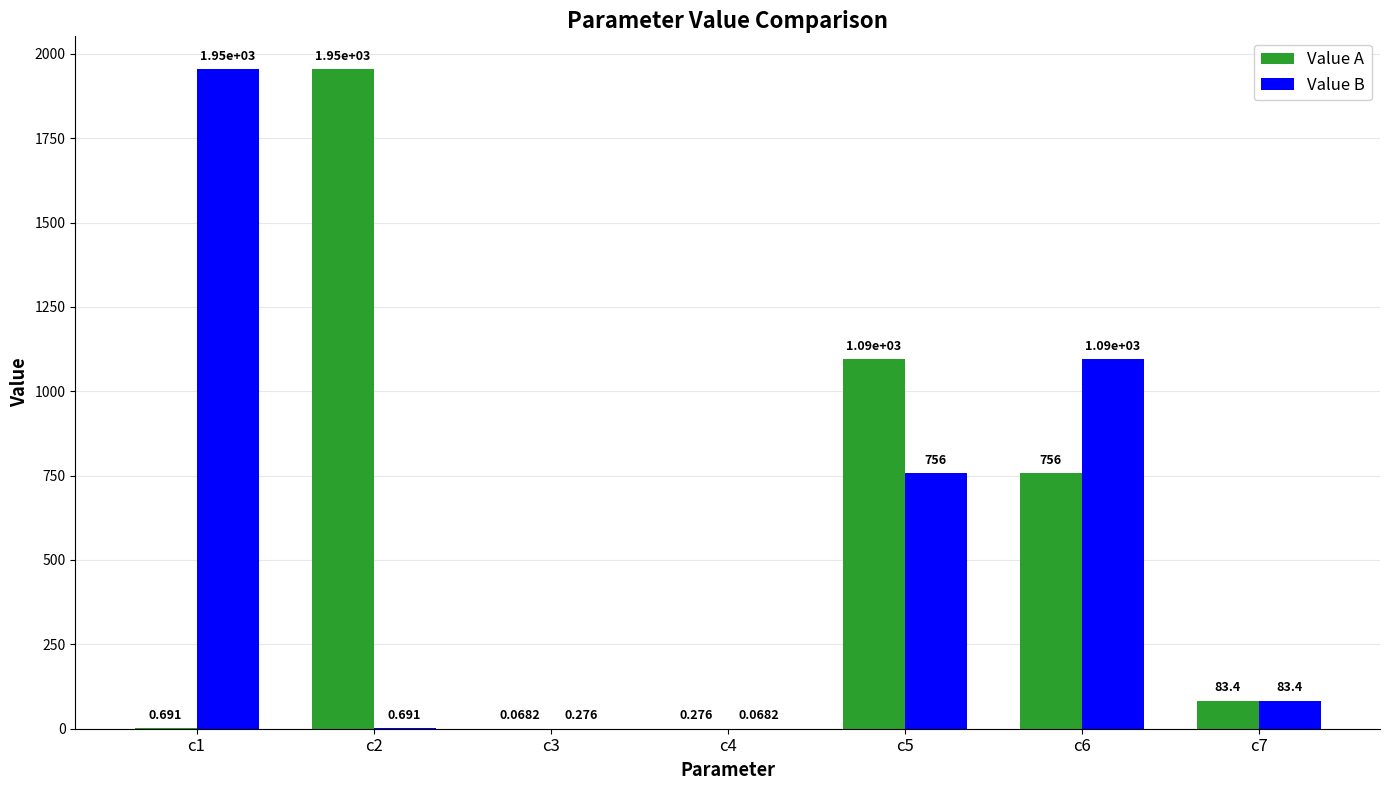

What is the value of the Value A bar at the 4th from the left?

0.3